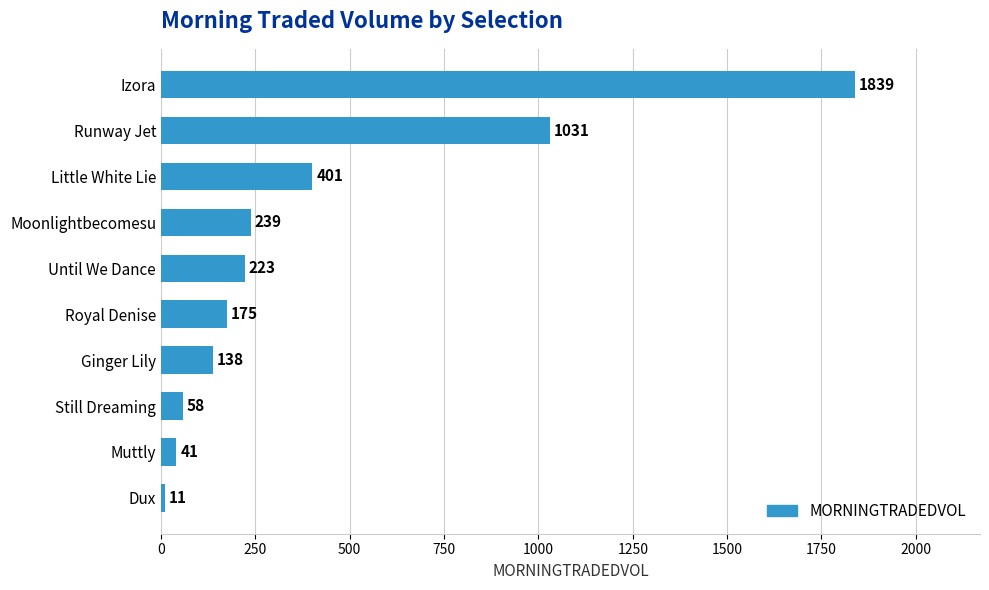

Which label corresponds to the smallest value in the chart?

Dux